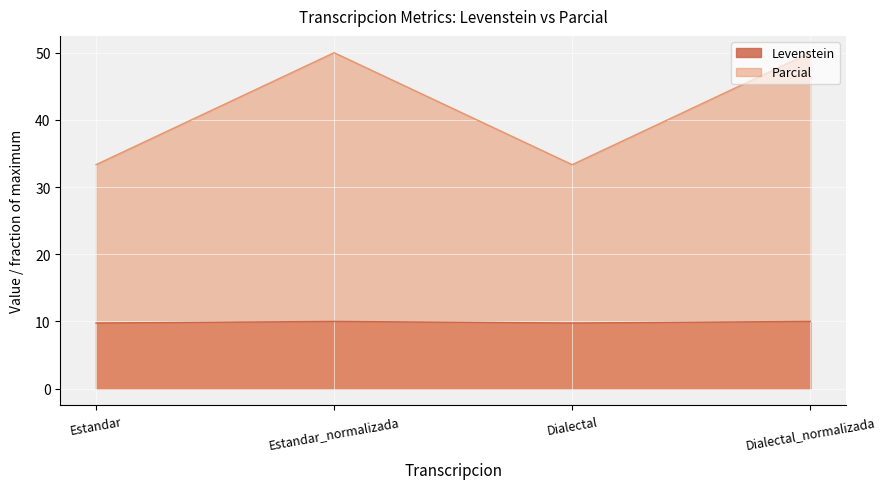

What is the difference between the highest and lowest values at Estandar_normalizada?

40.0